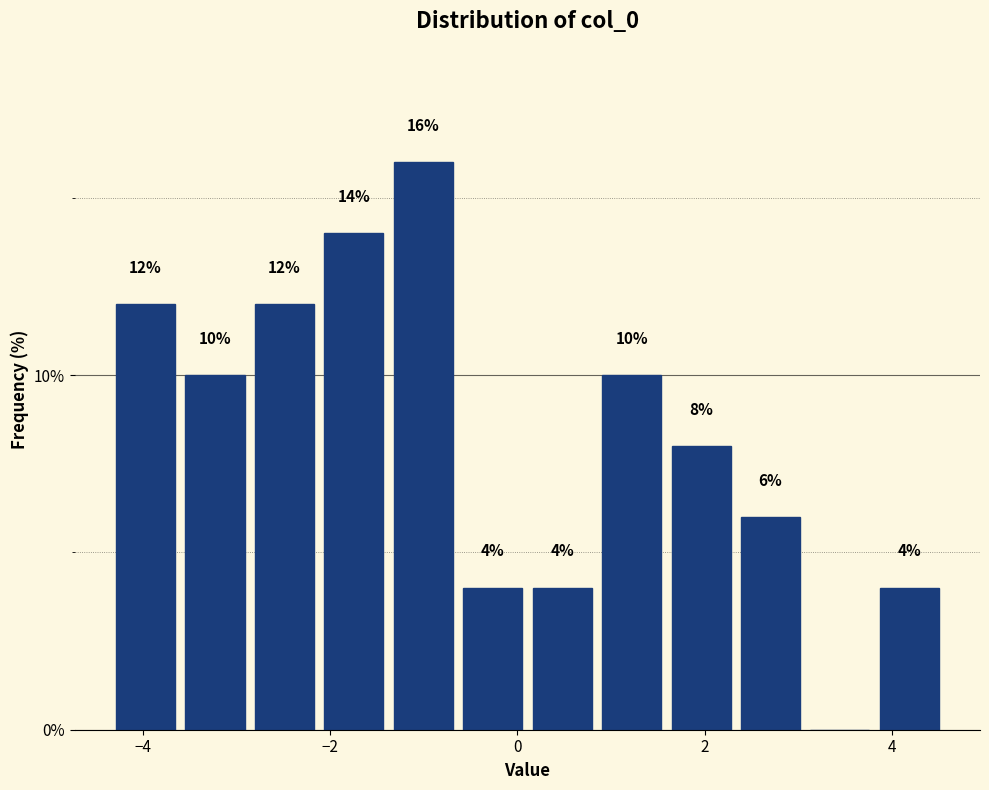

Read against the x-axis, roughly where is the centre of the tallest bar?

-1.0